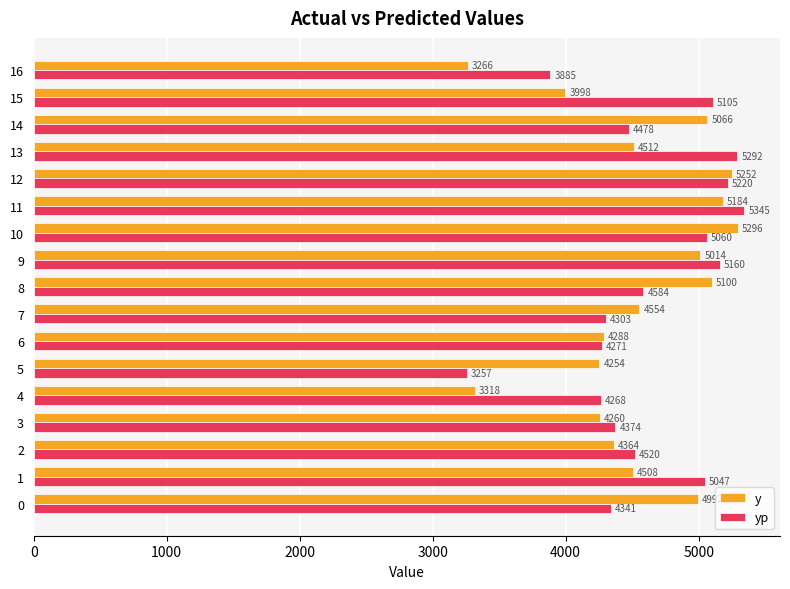

At how many categories does at least one series exceed 3305?

17